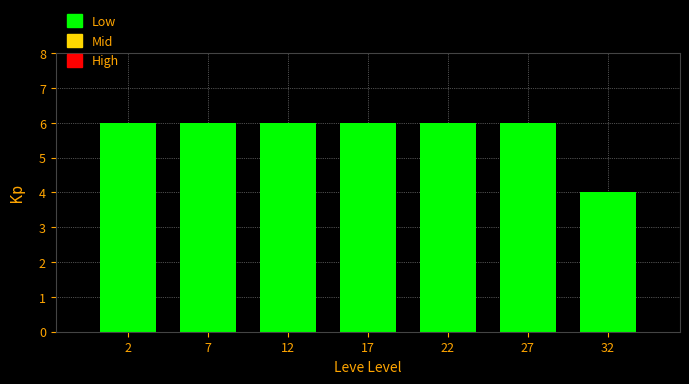

Reading left to right, list all the values displayed in this chart.

2=6	7=6	12=6	17=6	22=6	27=6	32=4